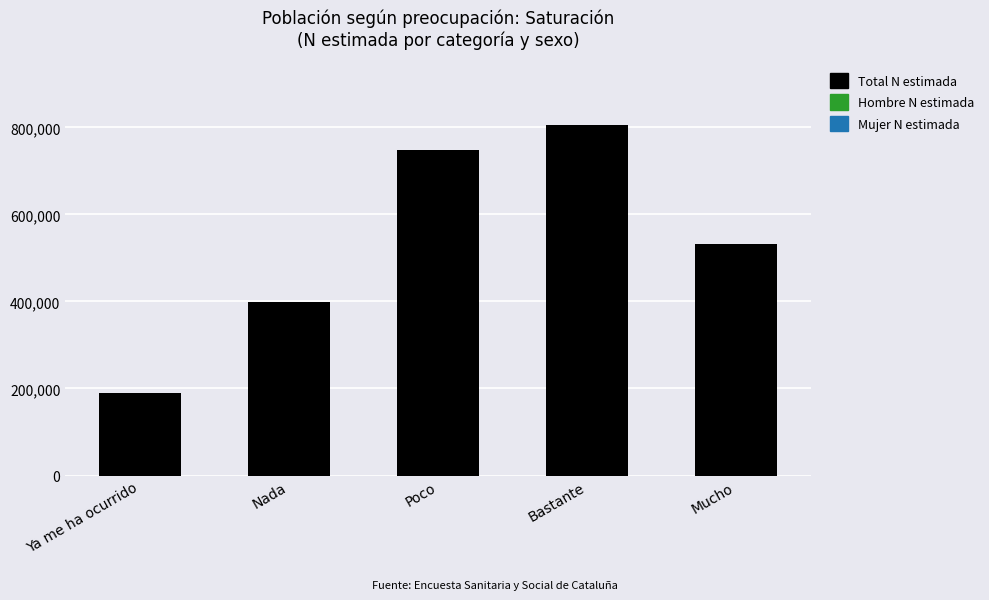

What is the change in value from Poco to Bastante?

+57151